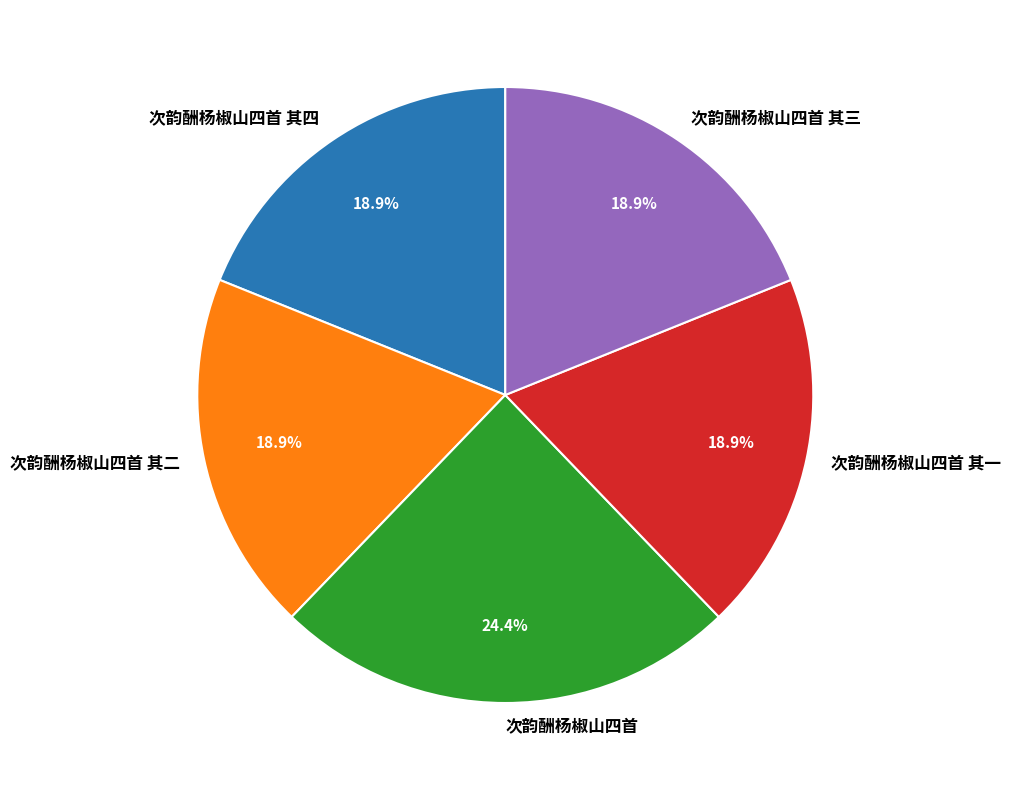

Which category has the biggest portion of the pie?

次韵酬杨椒山四首